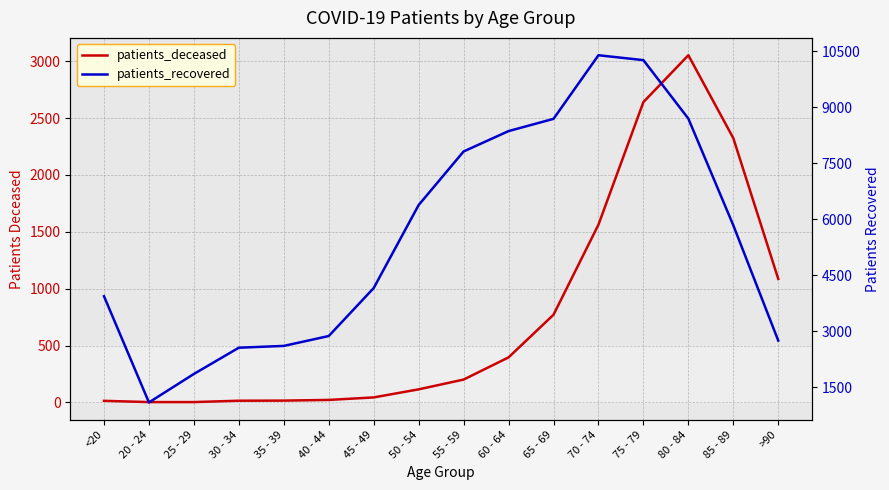

How many lines are shown in the chart?

2